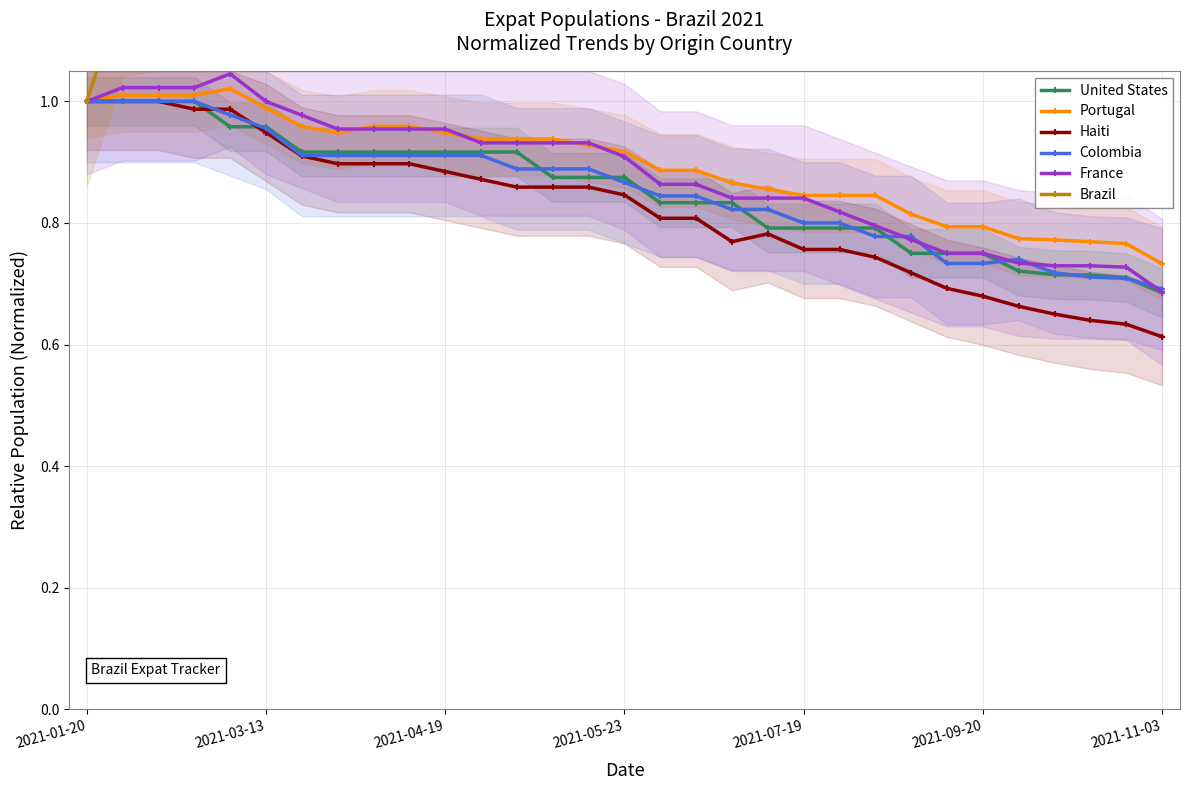

How many lines are shown in the chart?

6